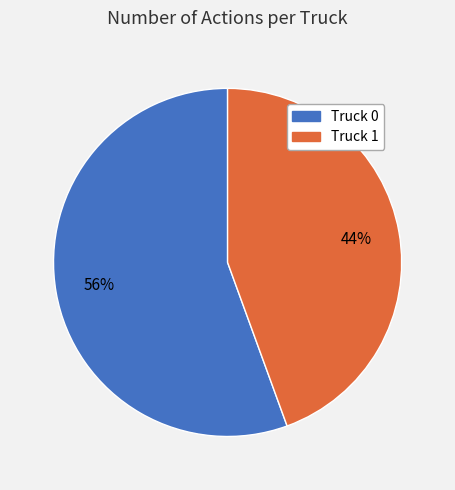

Between Truck 1 and Truck 0, which is larger?

Truck 0